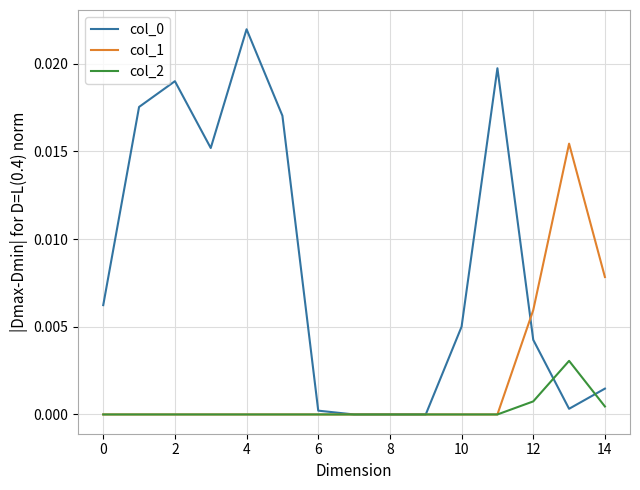

Which series ends up on top after the final intersection of col_2 and col_0?

col_0